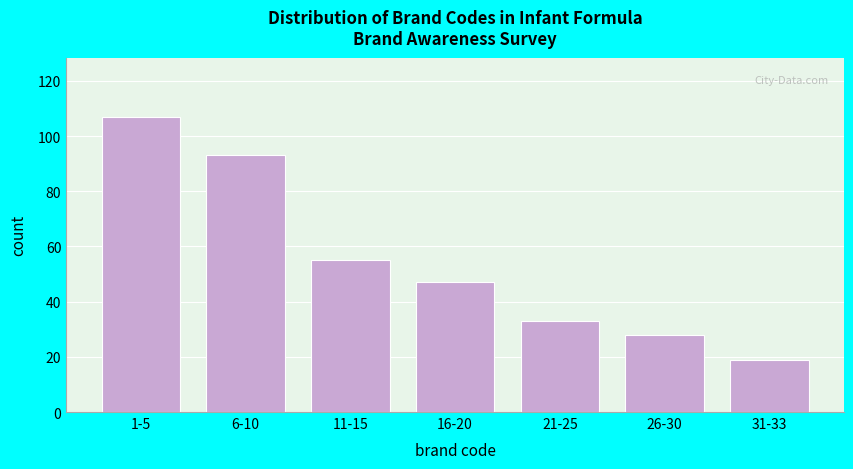

Reading right to left, list all the values displayed in this chart.

19	28	33	47	55	93	107